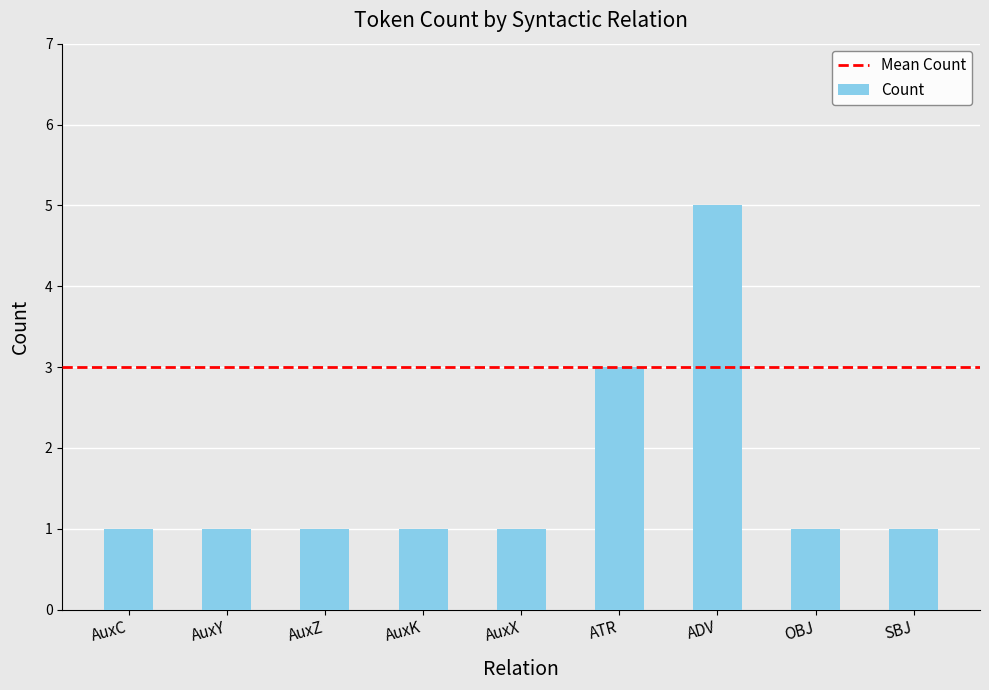

Between ATR and OBJ, which is larger?

ATR